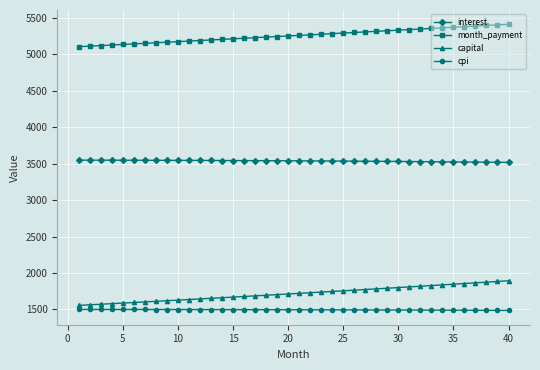

What is the highest value of the interest series?

3547.0